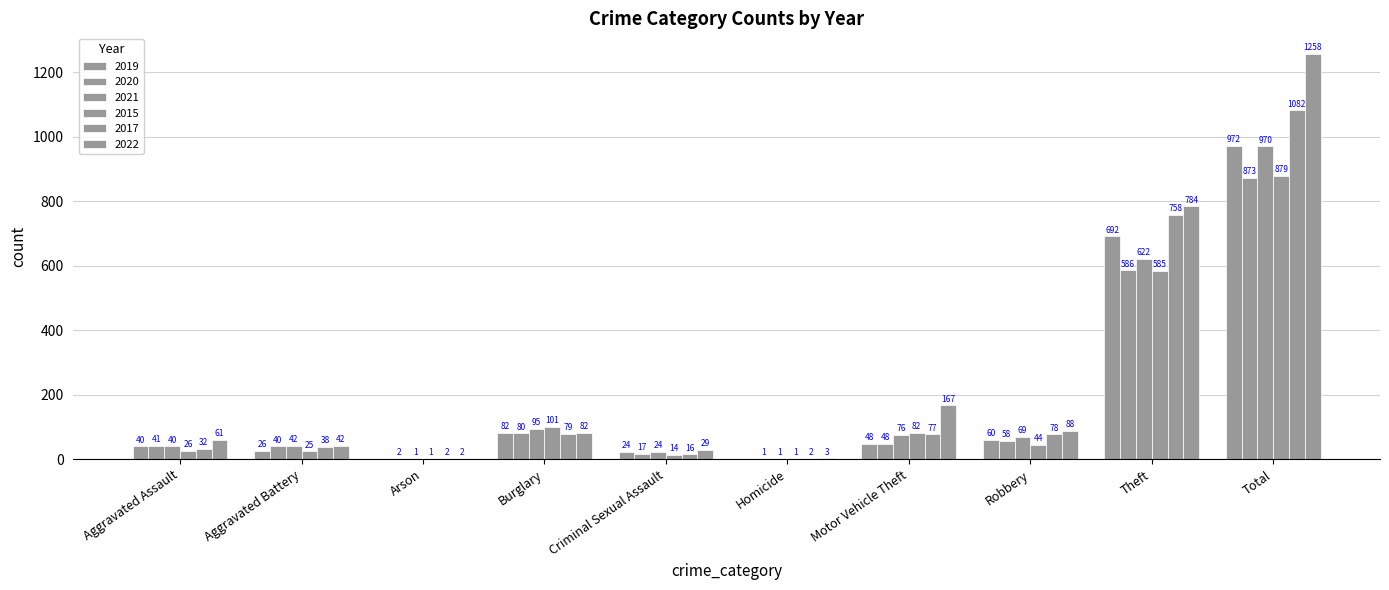

How many groups of bars are there?

10